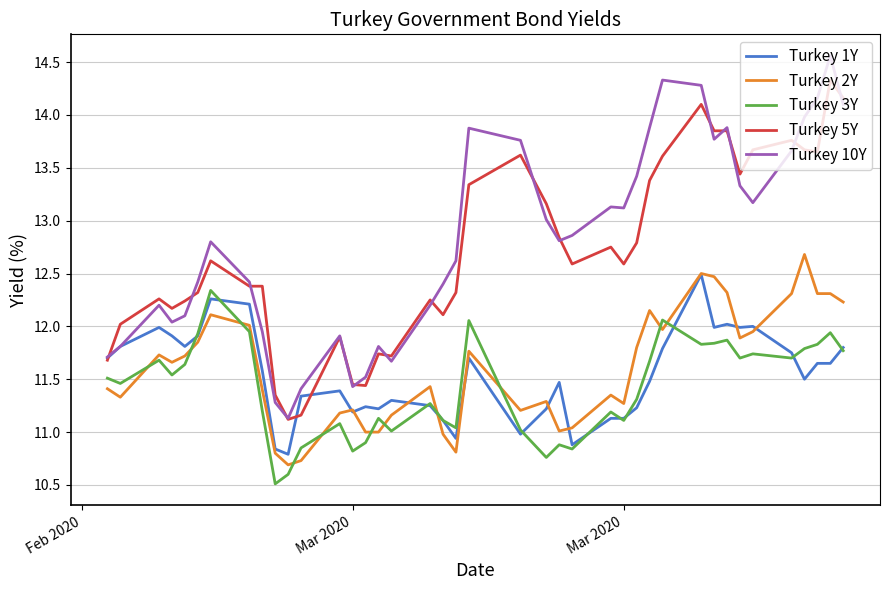

Which series has the largest total across all categories?

Turkey 10Y